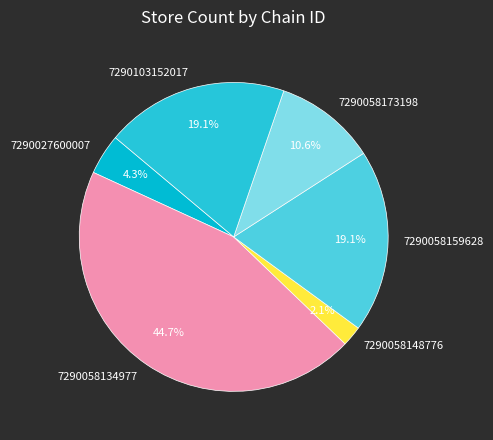

Which category has the smallest portion of the pie?

7290058148776